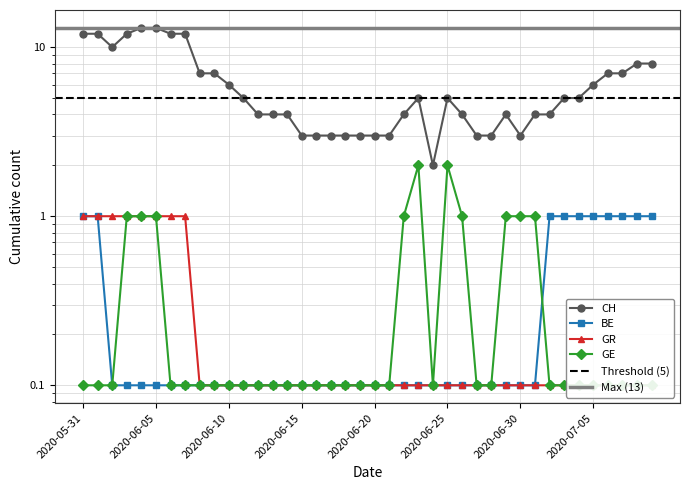

What is the difference between the maximum and minimum values in the CH series?

11.0